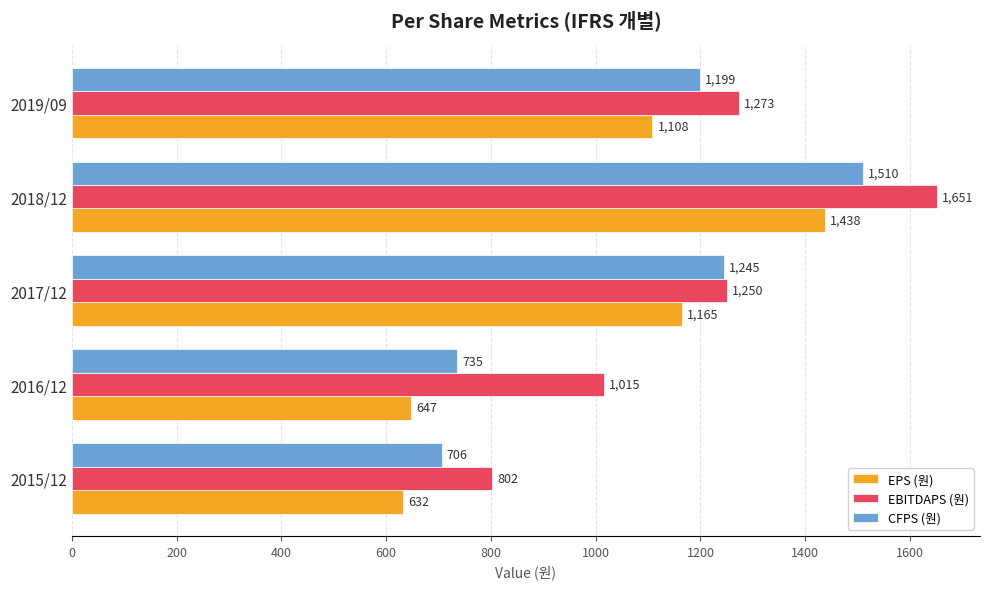

The value of EBITDAPS (원) at 2015/12 is 205. True or false?

False